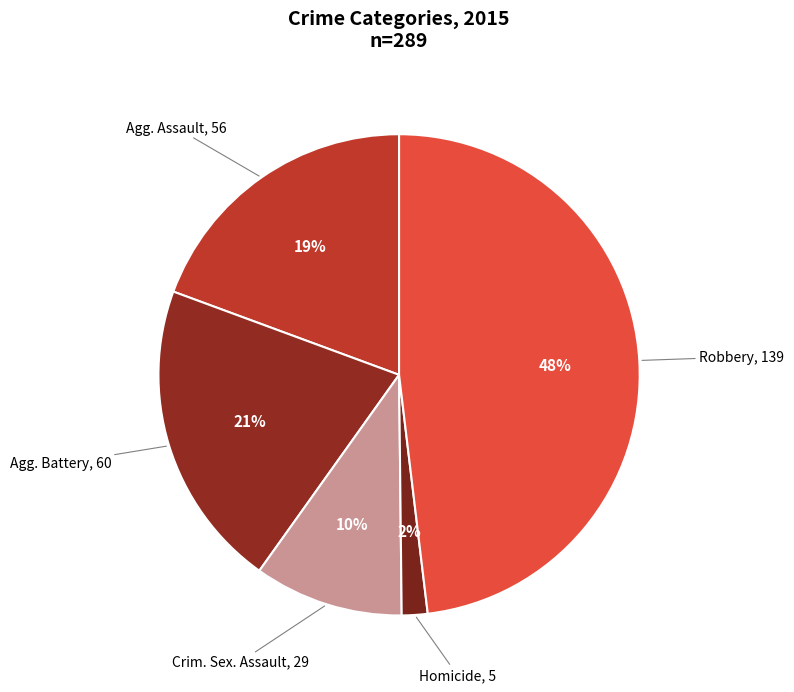

How many segments does this pie chart have?

5